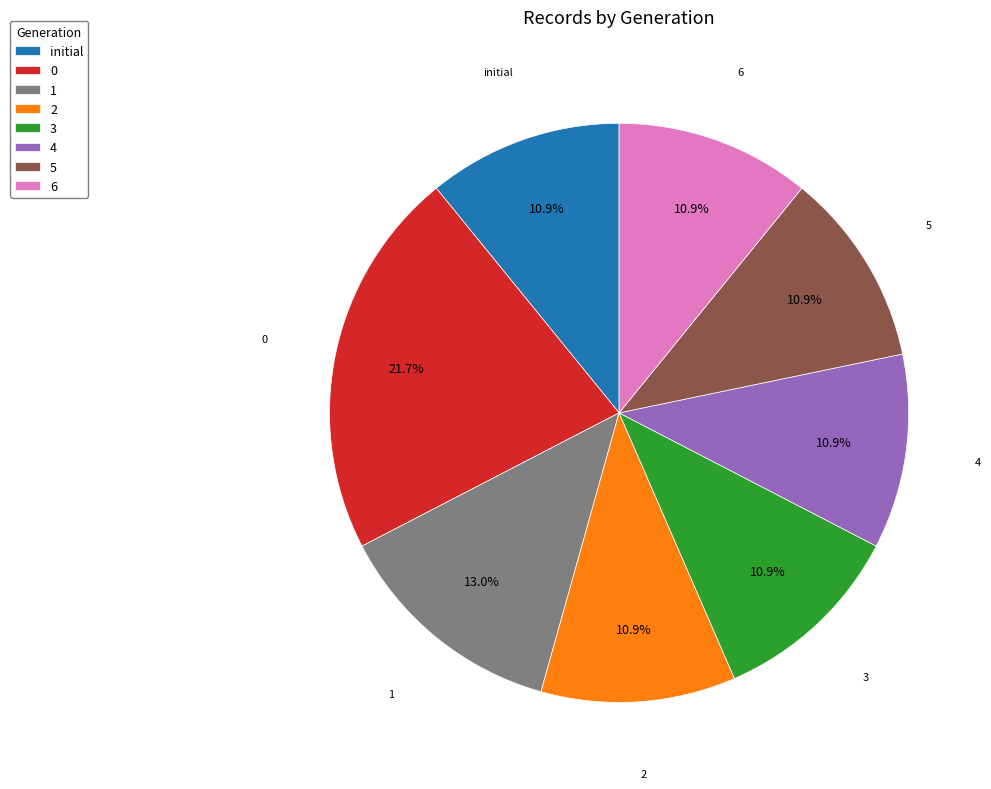

The 1 slice represents 13% of the pie. True or false?

True